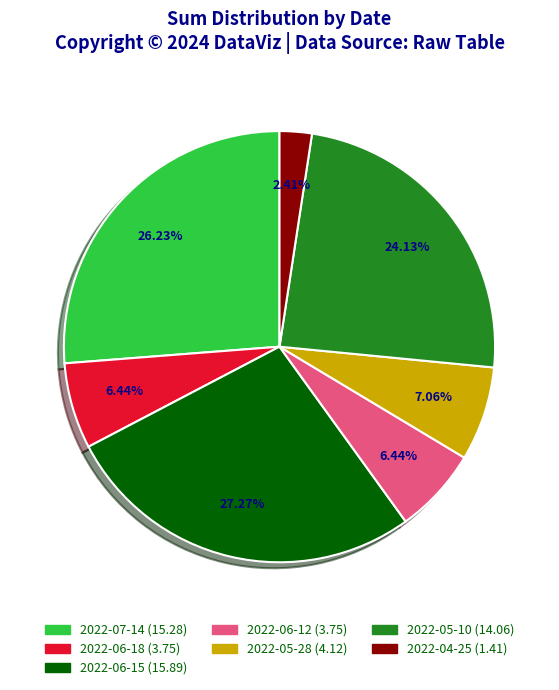

To the nearest percent, what is the average slice percentage?

14%